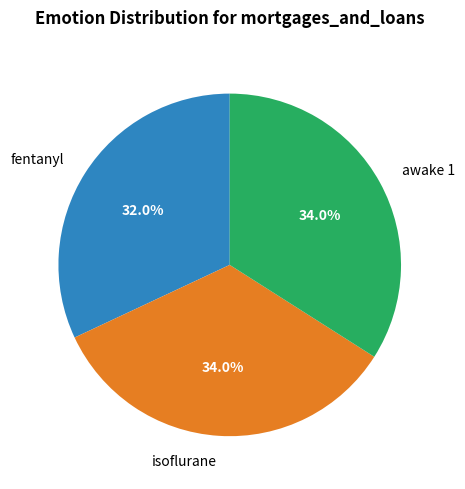

Is there any slice that represents more than half of the pie?

No